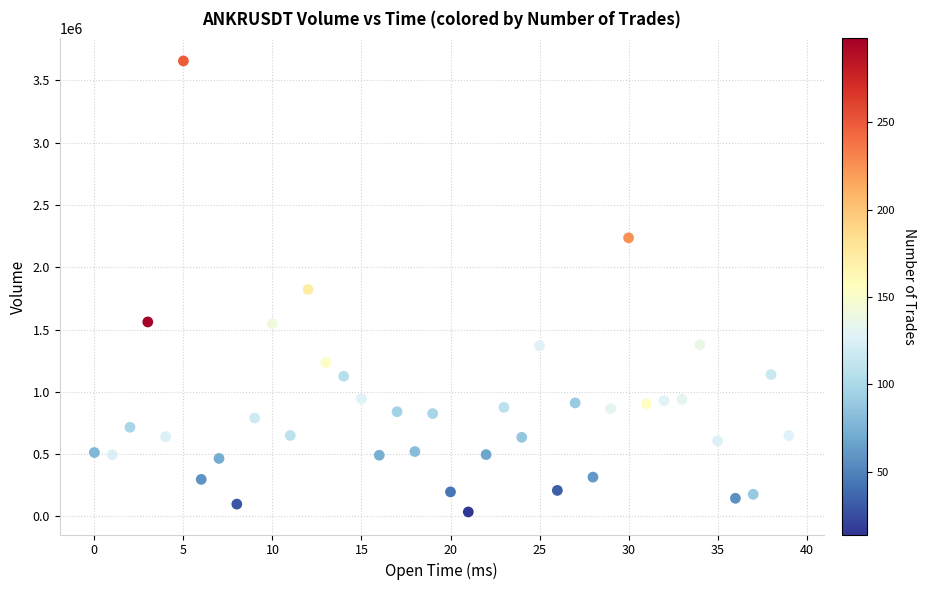

What is the range of Y values (max minus min)?

3618888